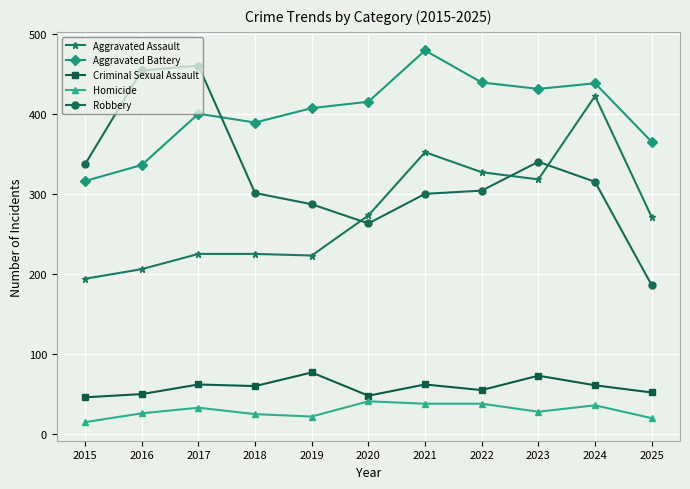

What is the spread (max minus min) of values at 2023?

403